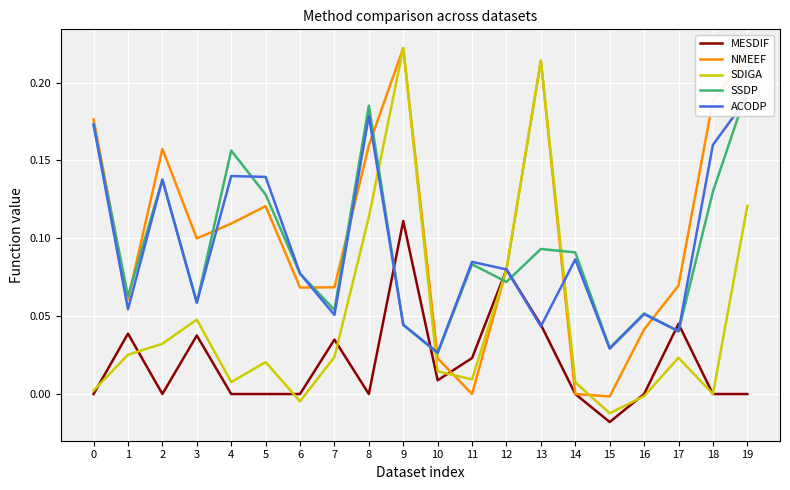

What is the sum of all NMEEF values?

2.1